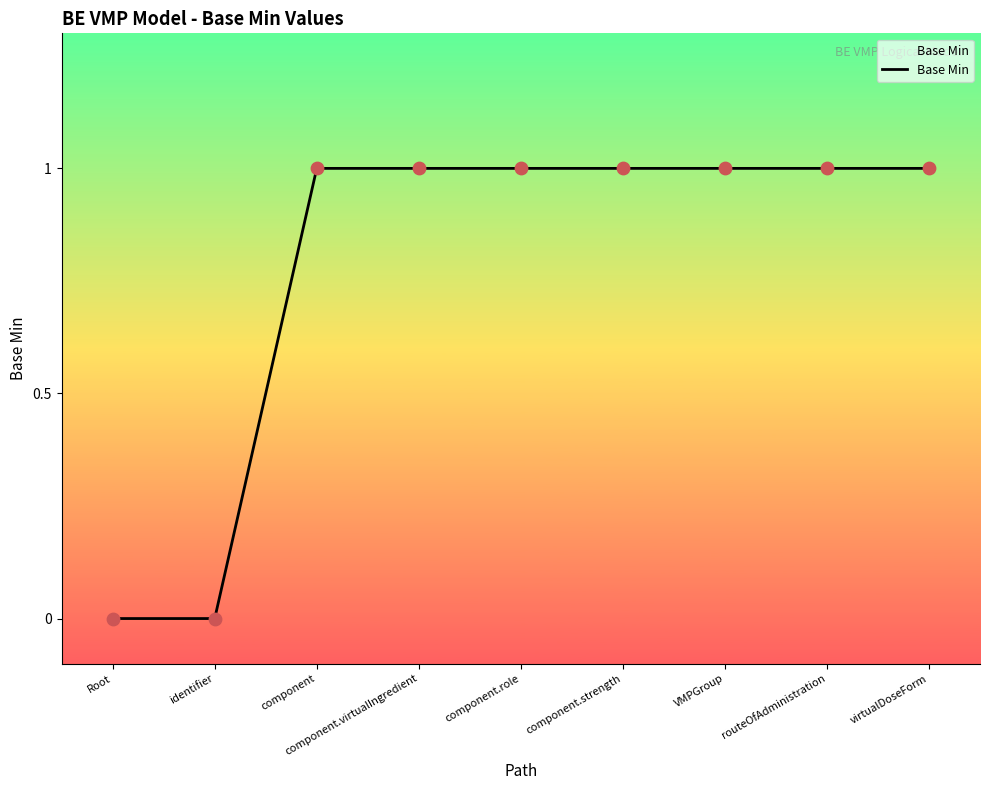

What is the change in value from Root to component?

+1